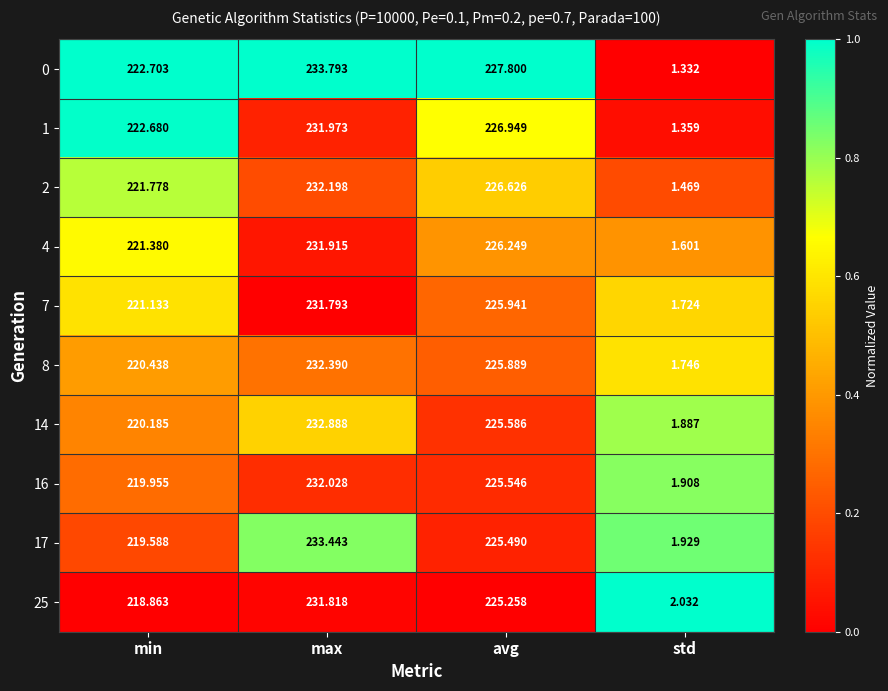

Which series has the largest total across all categories?

0